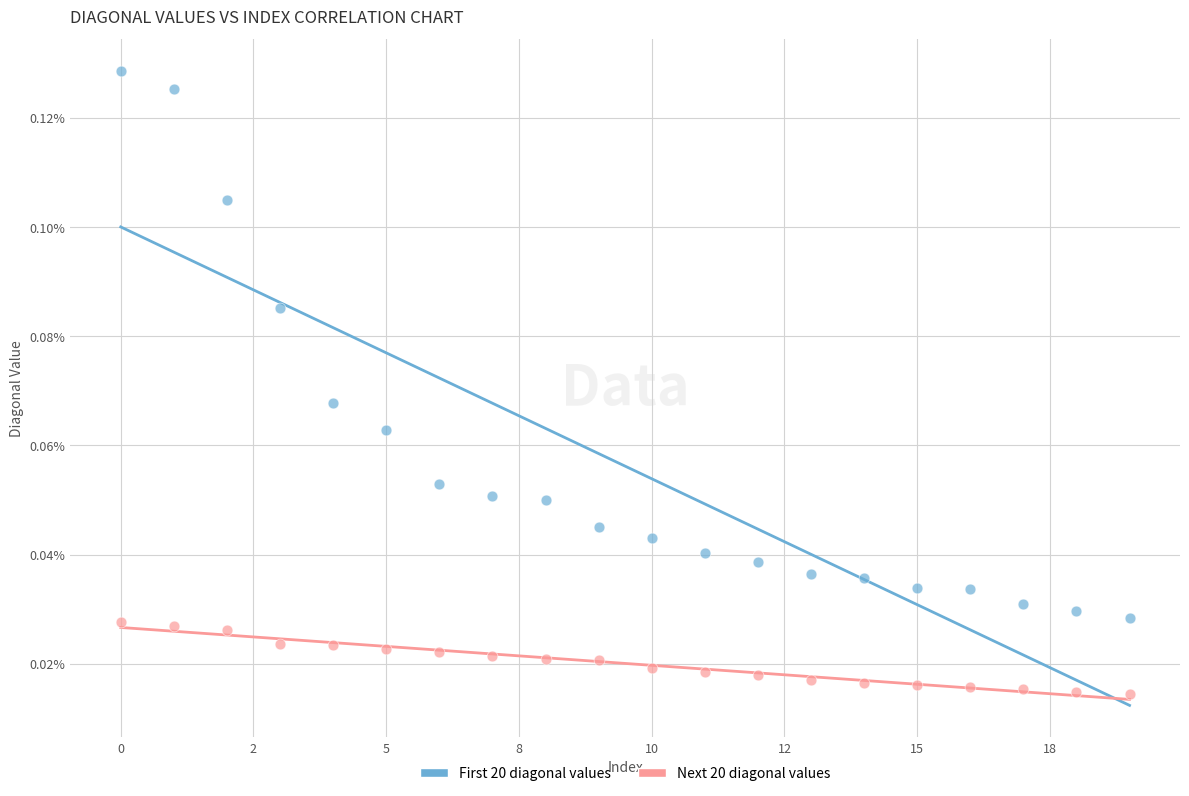

Which series reaches the minimum Y coordinate?

Next 20 diagonal values